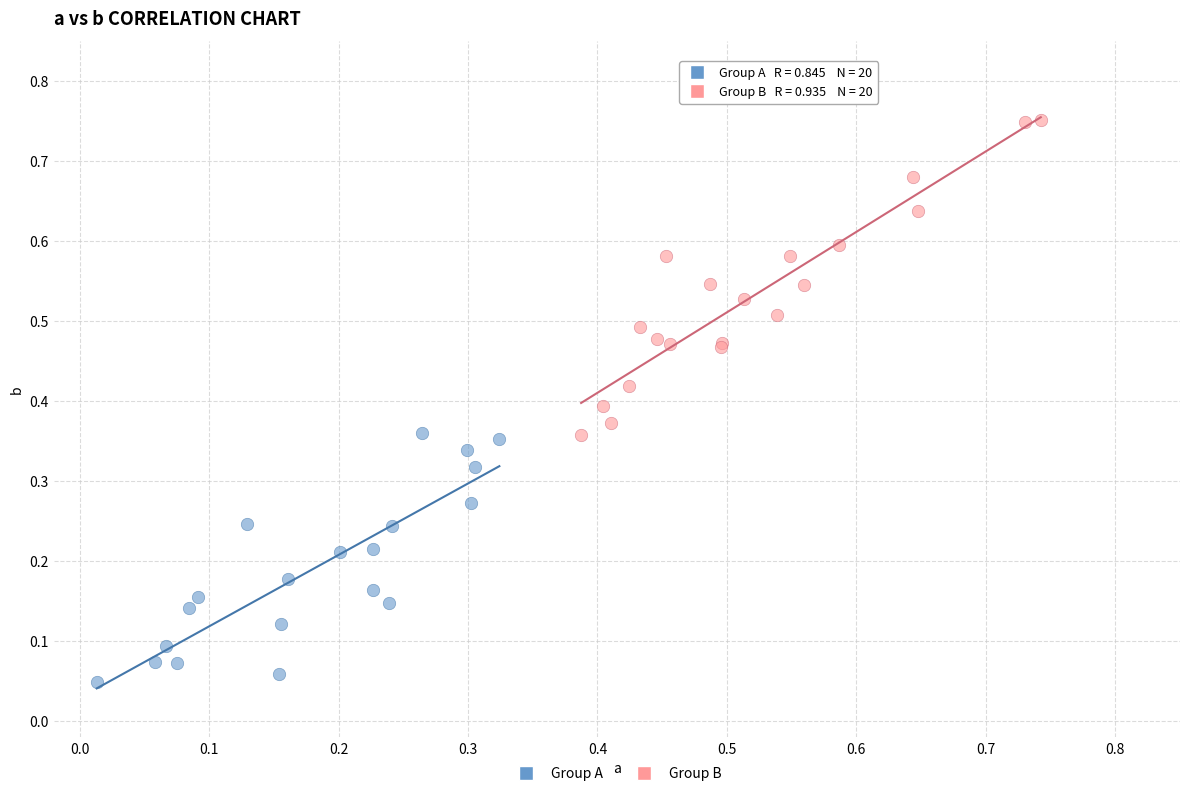

Which series has the largest Y range (max minus min)?

Group B